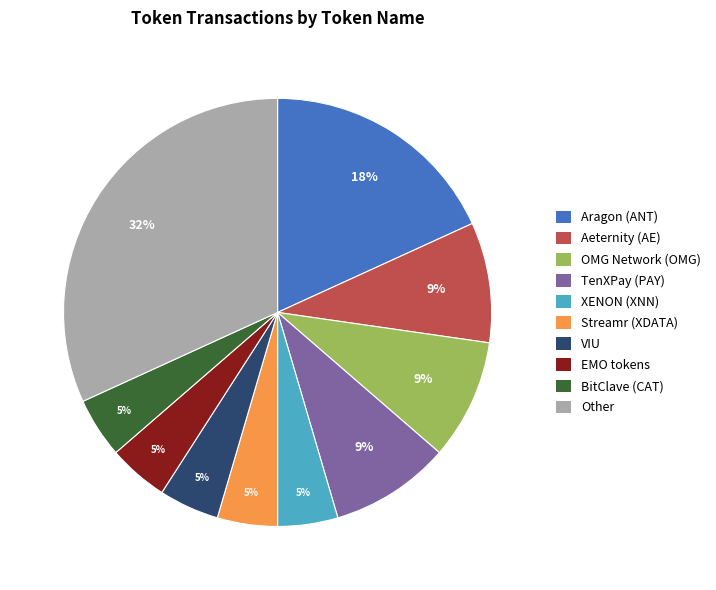

Combined, do OMG Network (OMG) and Aeternity (AE) account for over 50%?

No